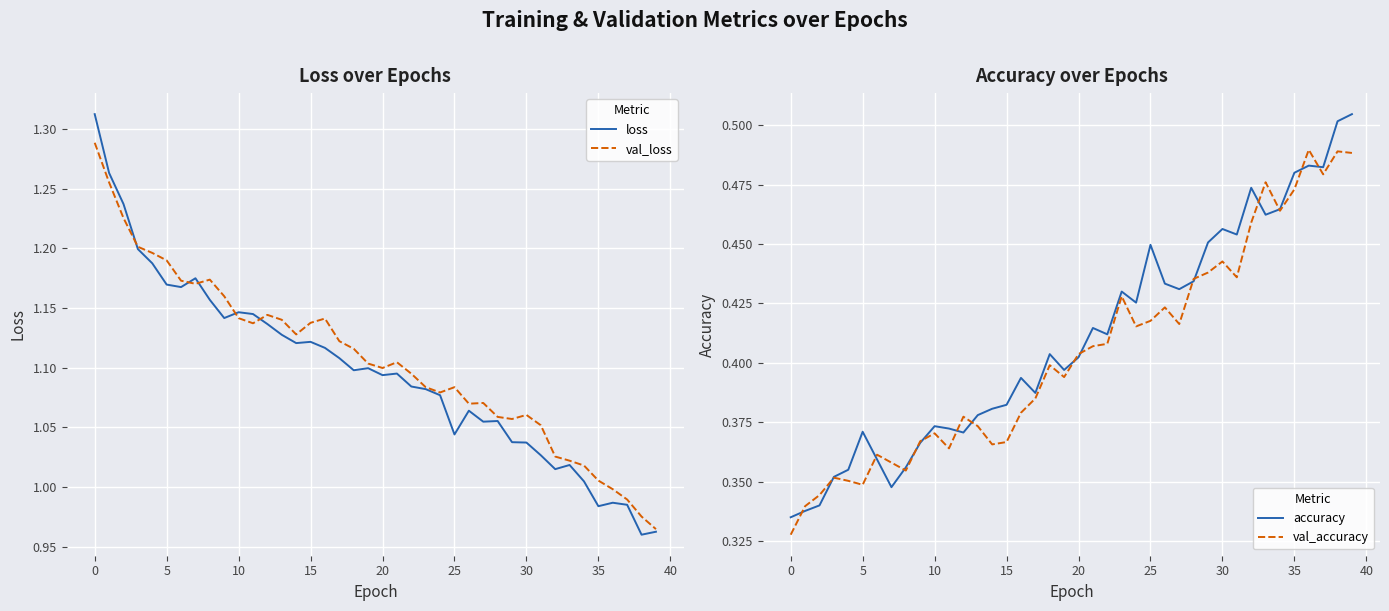

True or false: val_loss has a value of 1.6 at 5.

False